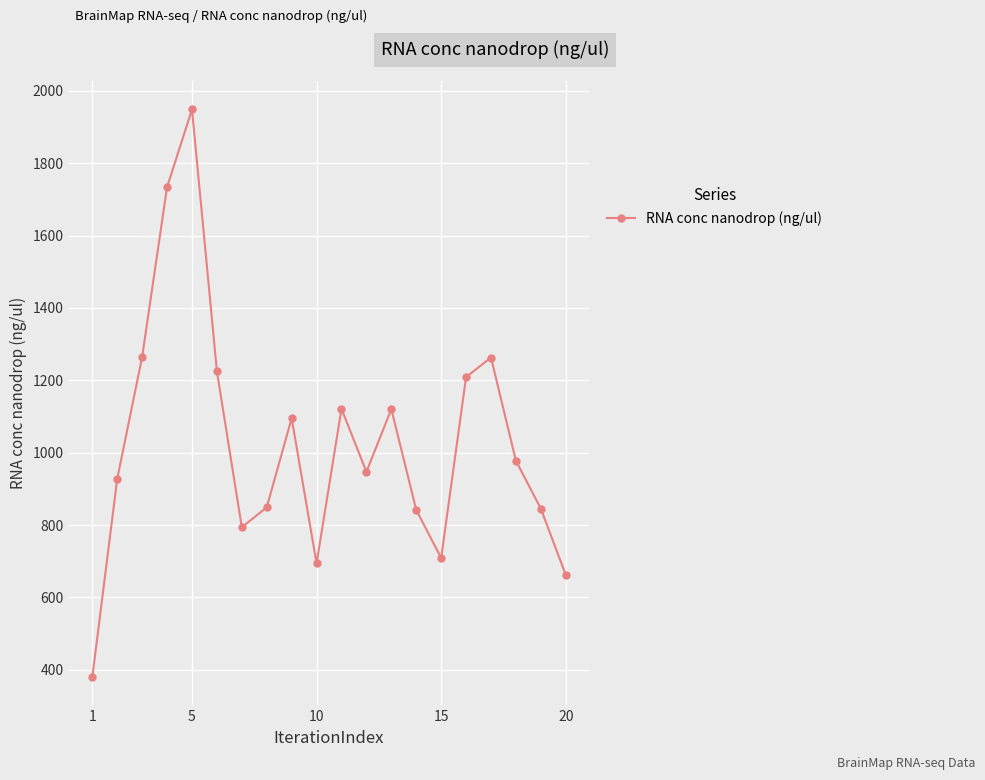

What is the value of the 12th point from the left?

947.0